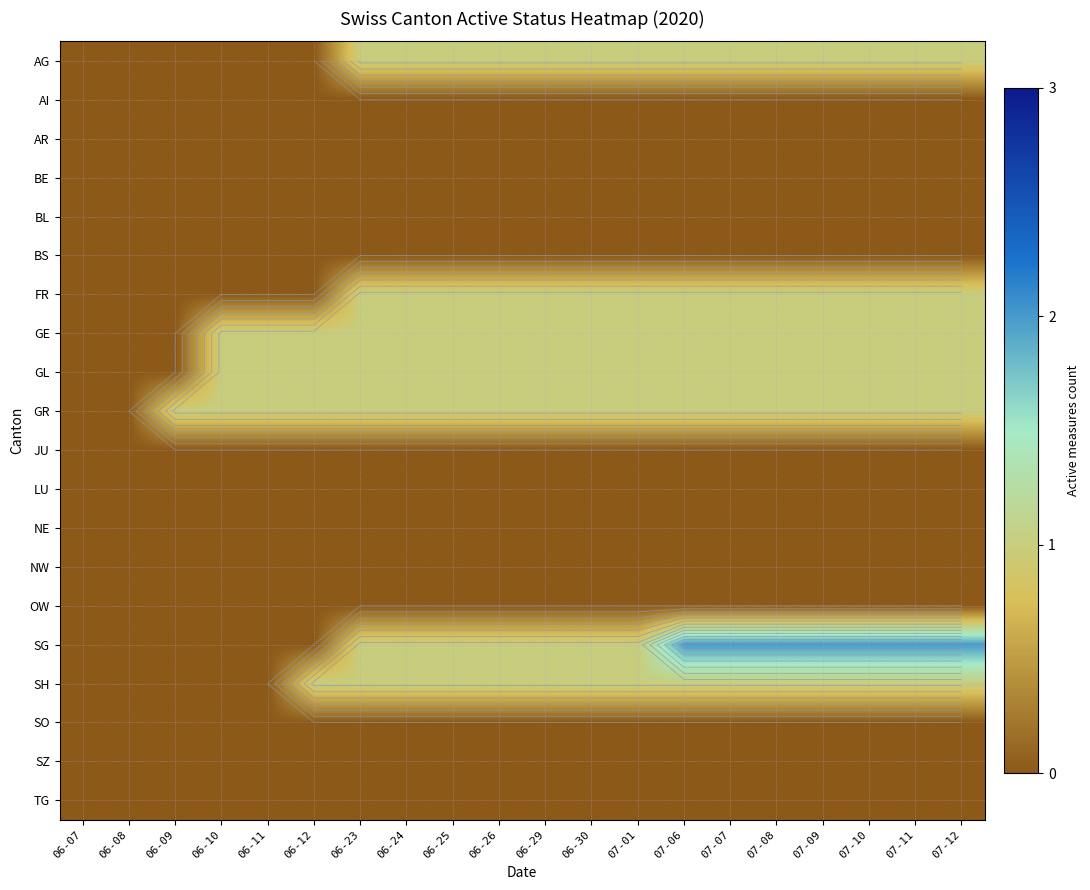

Between 07-11 and 06-29, which is larger?

07-11